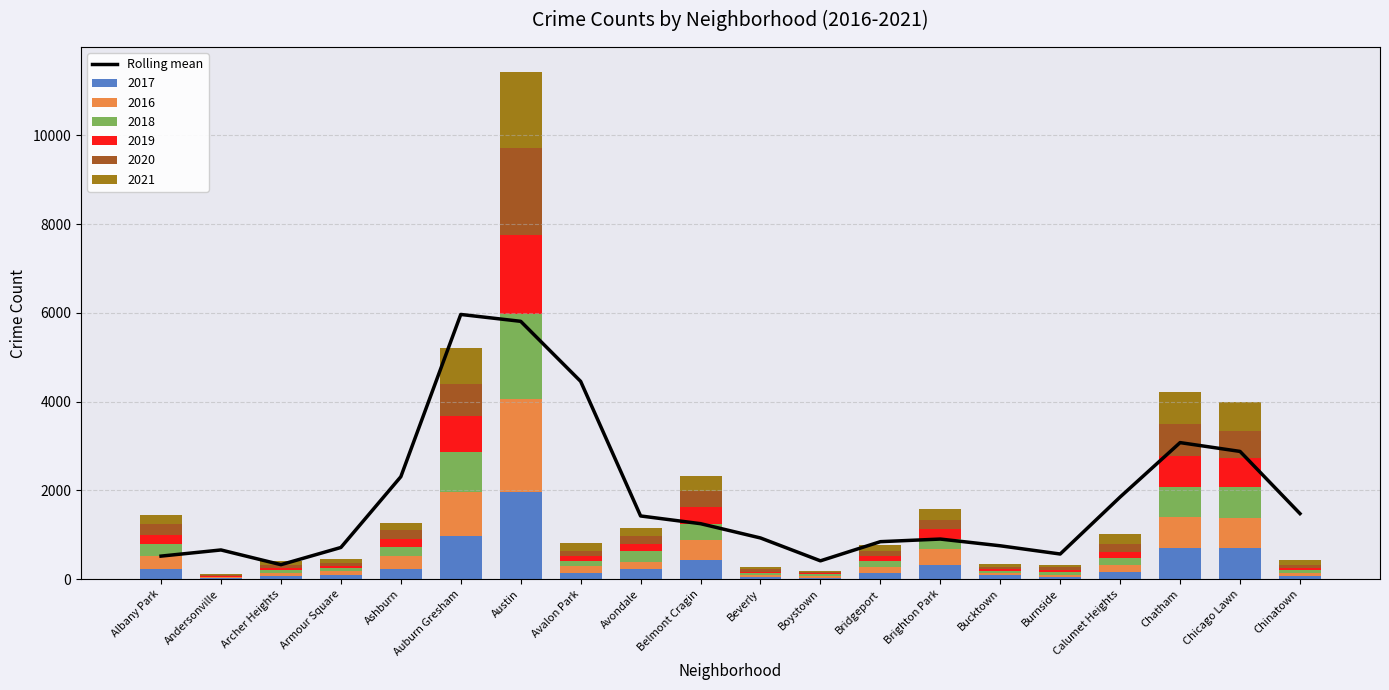

Is it true that the value at Andersonville is 1055.0?

False